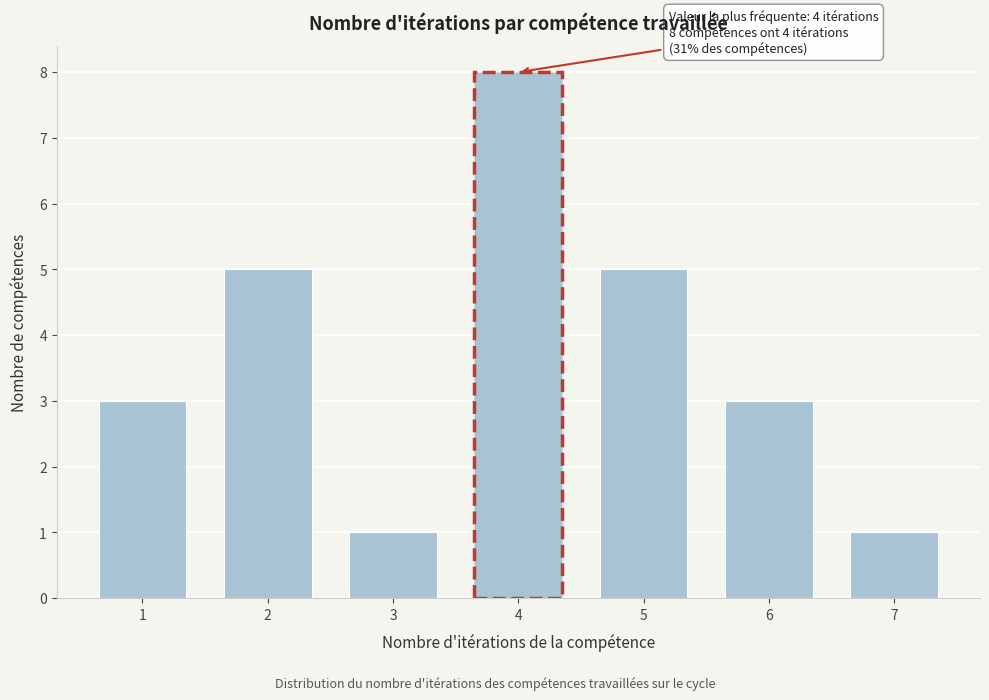

Reading right to left, what are all the values shown in this chart?

1	3	5	8	1	5	3